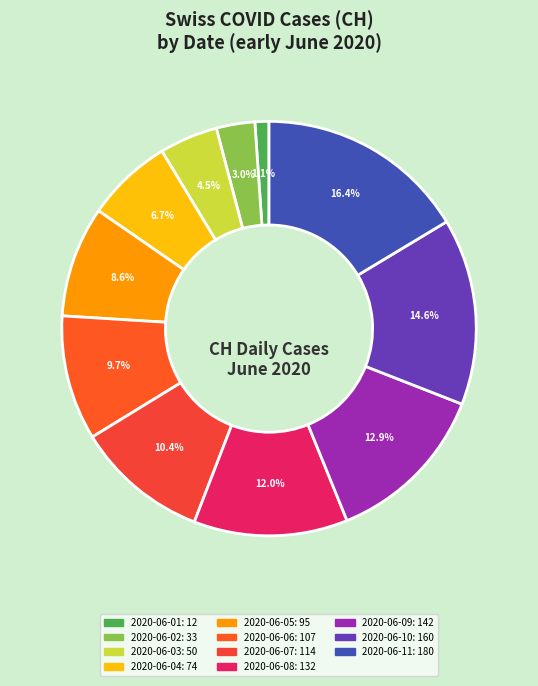

Which slice is the largest?

2020-06-11